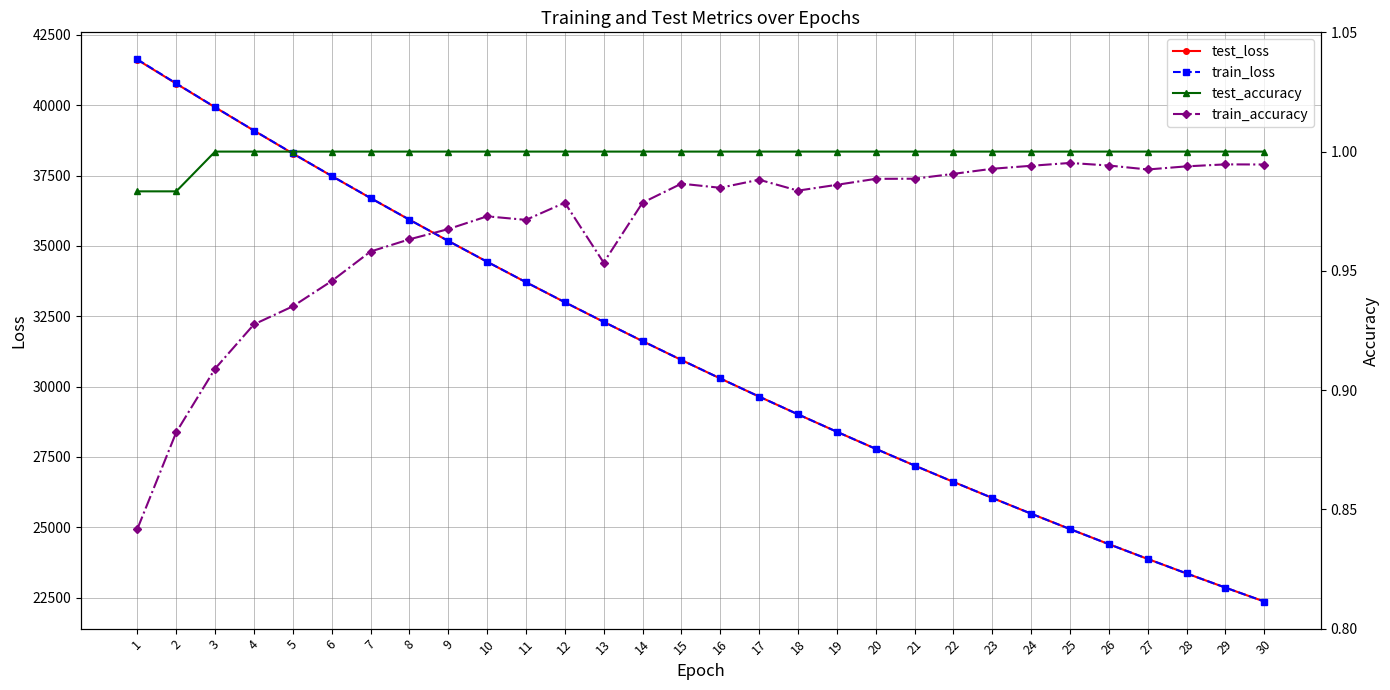

Reading right to left, extract all data points from this chart.

test_loss: 30=22358.7	29=22852.9	28=23357.4	27=23872.3	26=24397.9	25=24934.4	24=25481.9	23=26040.7	22=26611.0	21=27193.1	20=27787.2	19=28393.4	18=29012.1	17=29643.4	16=30287.6	15=30944.9	14=31615.4	13=32299.5	12=32997.4	11=33709.3	10=34435.3	9=35175.7	8=35930.6	7=36699.9	6=37484.1	5=38283.4	4=39097.6	3=39925.7	2=40766.7	1=41615.5
train_loss: 30=22358.7	29=22852.9	28=23357.4	27=23872.4	26=24398.0	25=24934.4	24=25482.0	23=26040.8	22=26611.1	21=27193.3	20=27787.3	19=28393.5	18=29012.3	17=29643.6	16=30287.9	15=30945.1	14=31615.8	13=32300.5	12=32997.8	11=33710.1	10=34435.8	9=35176.6	8=35931.7	7=36701.3	6=37486.2	5=38285.8	4=39100.6	3=39930.4	2=40774.1	1=41627.3
test_accuracy: 30=1.0	29=1.0	28=1.0	27=1.0	26=1.0	25=1.0	24=1.0	23=1.0	22=1.0	21=1.0	20=1.0	19=1.0	18=1.0	17=1.0	16=1.0	15=1.0	14=1.0	13=1.0	12=1.0	11=1.0	10=1.0	9=1.0	8=1.0	7=1.0	6=1.0	5=1.0	4=1.0	3=1.0	2=1.0	1=1.0
train_accuracy: 30=1.0	29=1.0	28=1.0	27=1.0	26=1.0	25=1.0	24=1.0	23=1.0	22=1.0	21=1.0	20=1.0	19=1.0	18=1.0	17=1.0	16=1.0	15=1.0	14=1.0	13=1.0	12=1.0	11=1.0	10=1.0	9=1.0	8=1.0	7=1.0	6=0.9	5=0.9	4=0.9	3=0.9	2=0.9	1=0.8